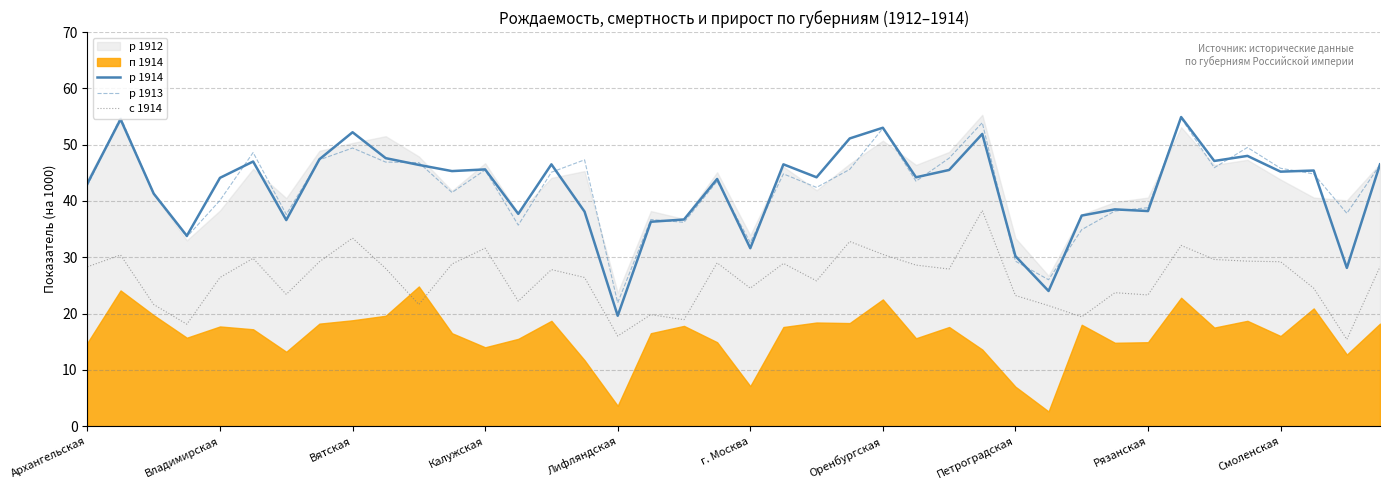

What is the average value of the р 1913 series?

42.4